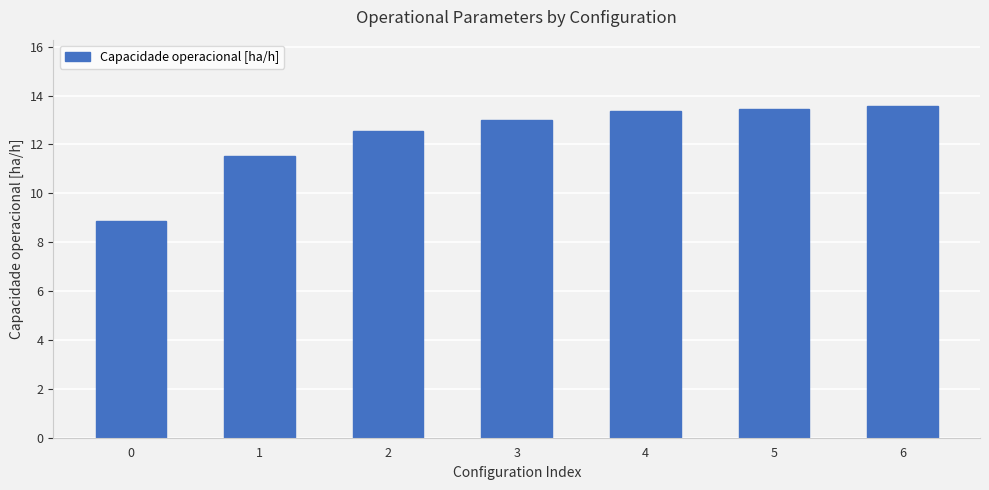

How many bars are there in total?

7